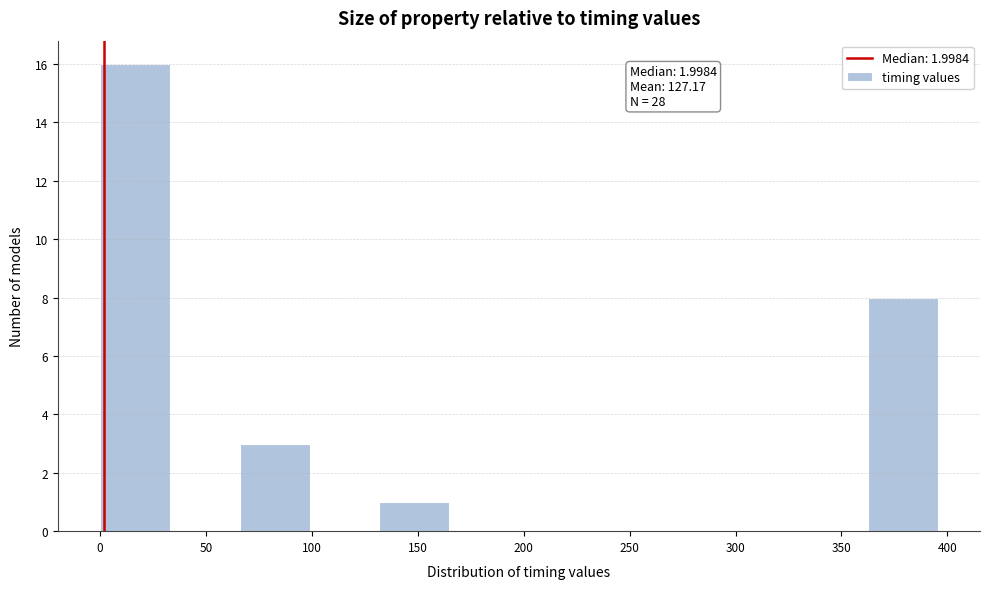

Which range on the x-axis has the tallest bar?

0 to 35